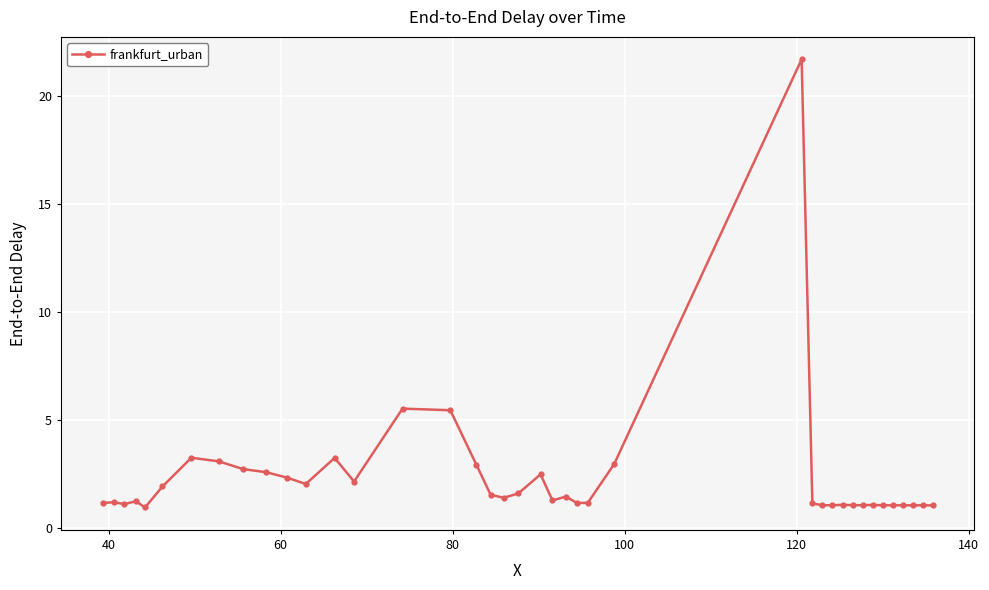

What is the greatest value displayed?

21.7